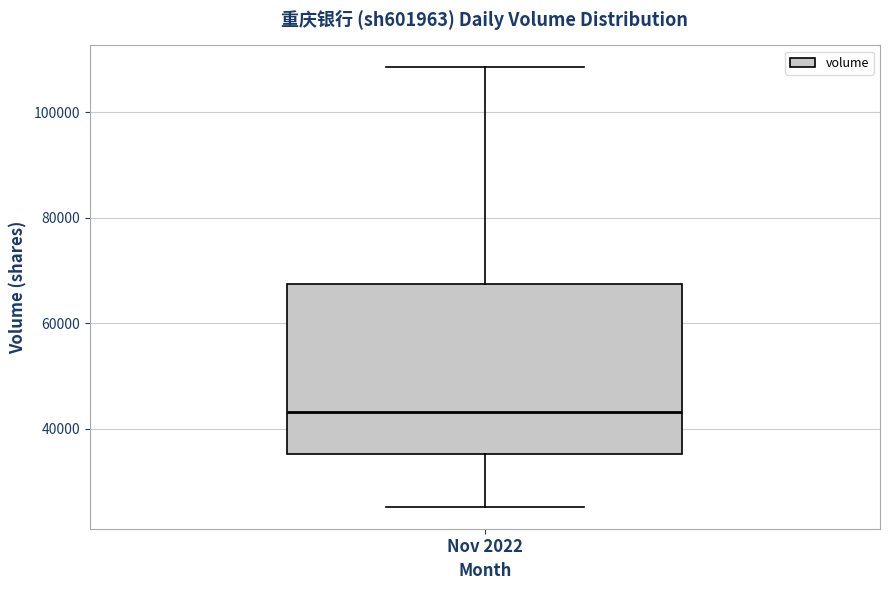

Transcribe this box plot: give where the median line is, the range the box spans, and where the two whiskers end, as read against the y-axis. The values are not printed on the chart, so give them approximately, as read against the axis.

median 44000, box 36000 to 68000, whiskers 26000 to 108000